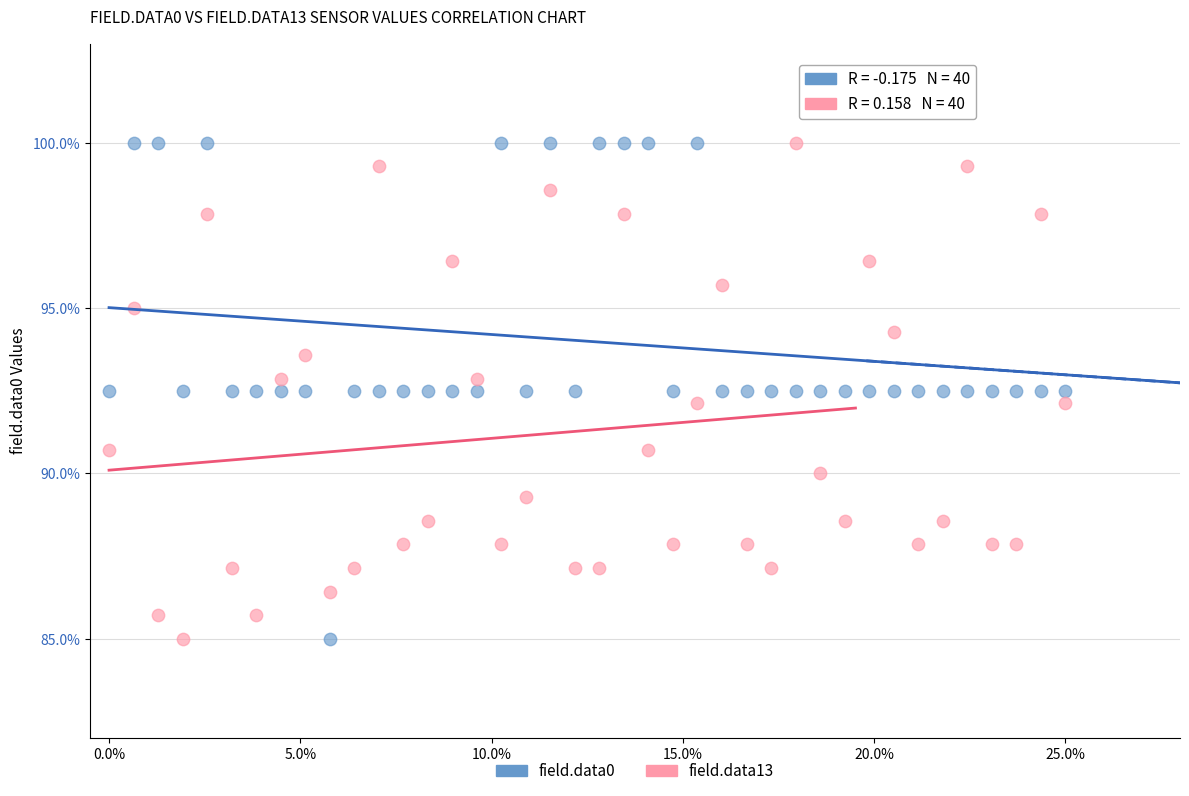

Across all data points, what is the range of Y values (max minus min)?

15.0